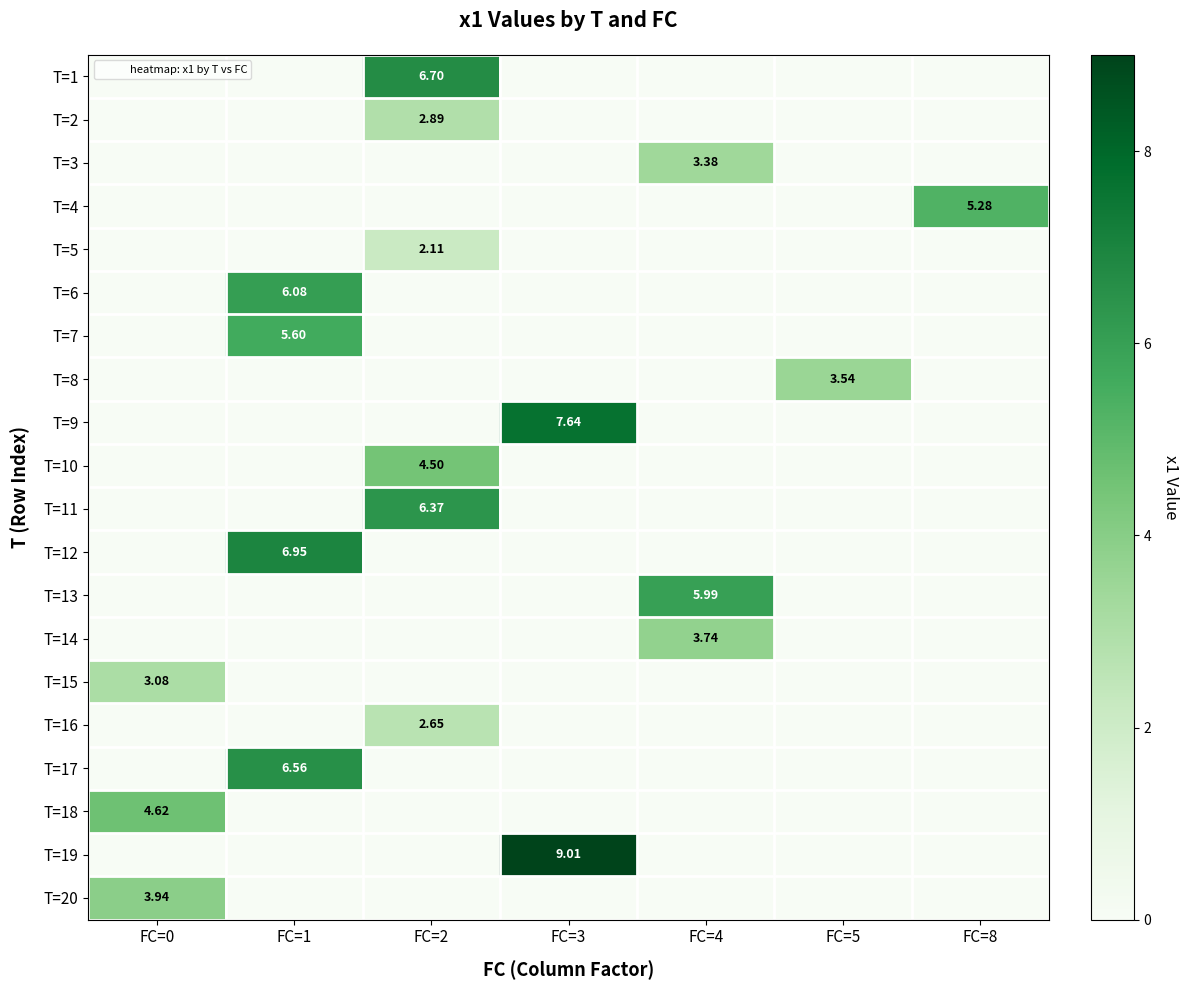

List the labels in order of T=14 value, largest first.

FC=4, FC=0, FC=1, FC=2, FC=3, FC=5, FC=8